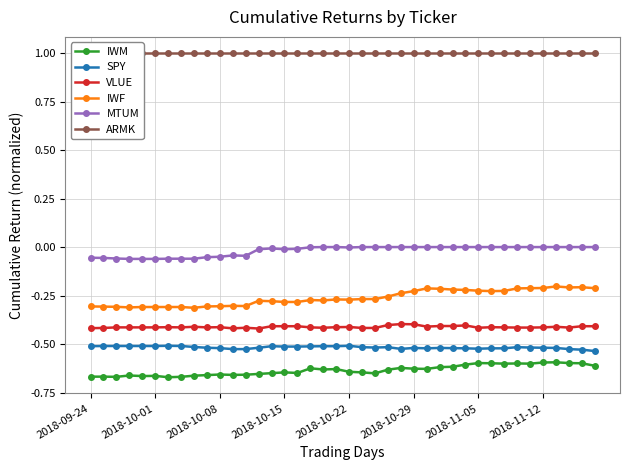

What is the minimum value shown in the chart?

-0.7